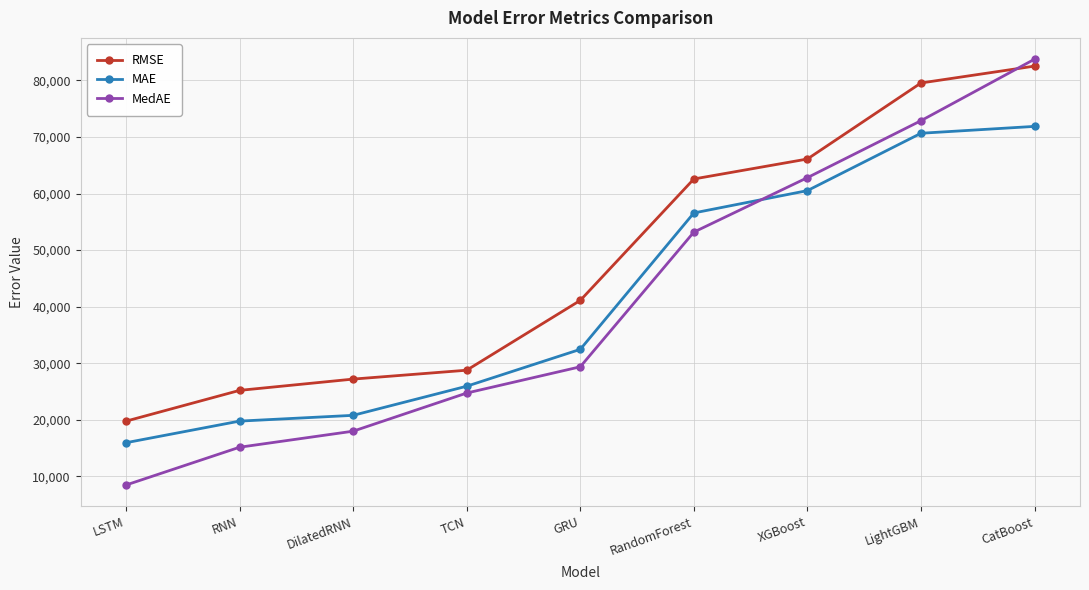

What is the difference between the second highest and minimum values in the MAE series?

54697.0